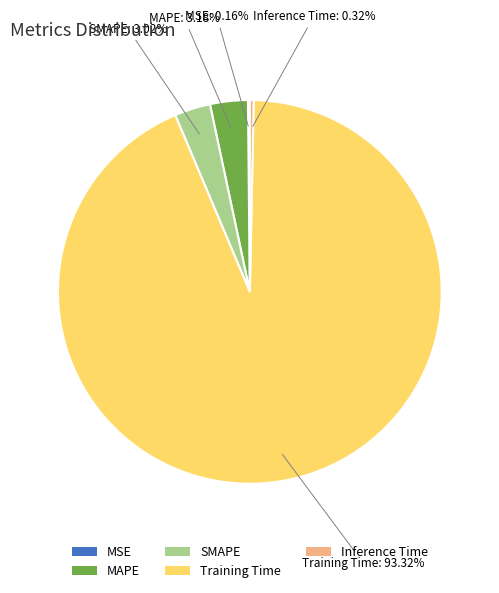

Which slice represents more than half of the pie?

Training Time